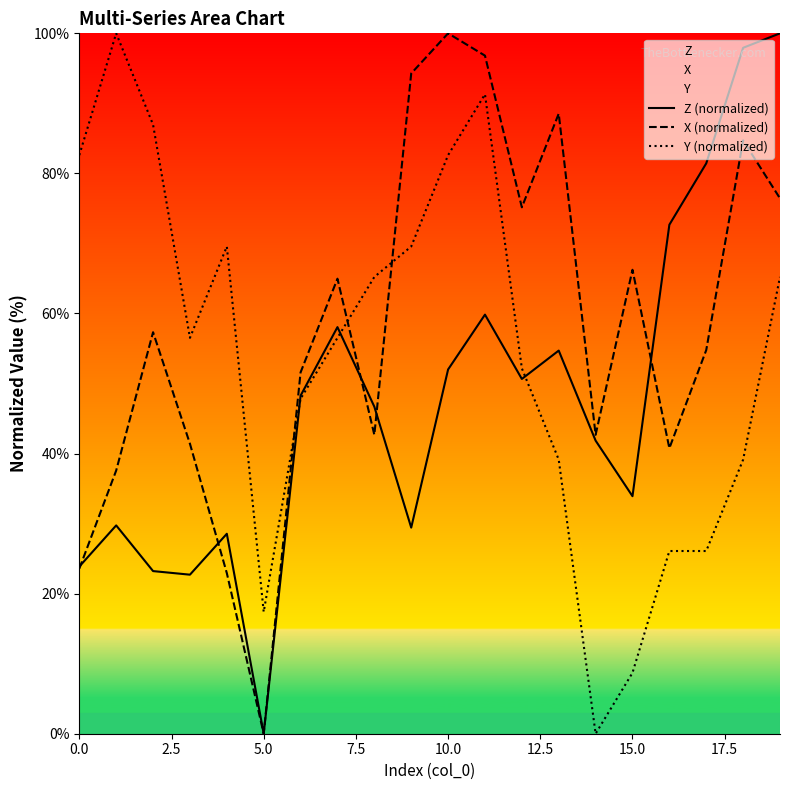

How many values in the Z (normalized) series are below 48?

10